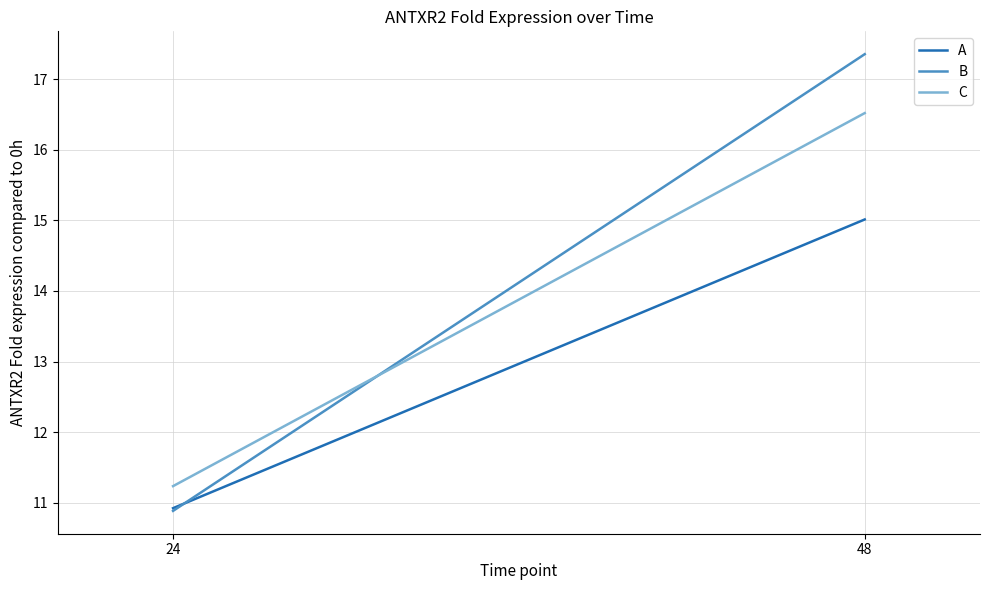

Rank the categories by B value from lowest to highest.

24, 48